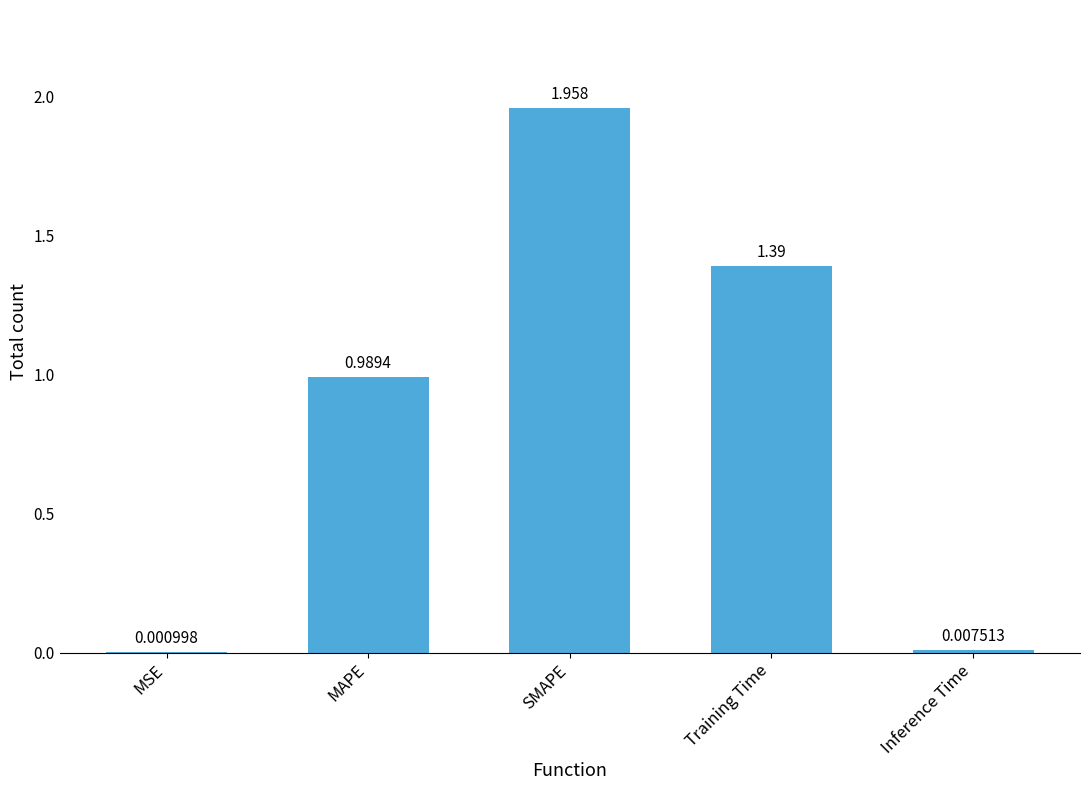

At which label is the value closest to 0?

MSE